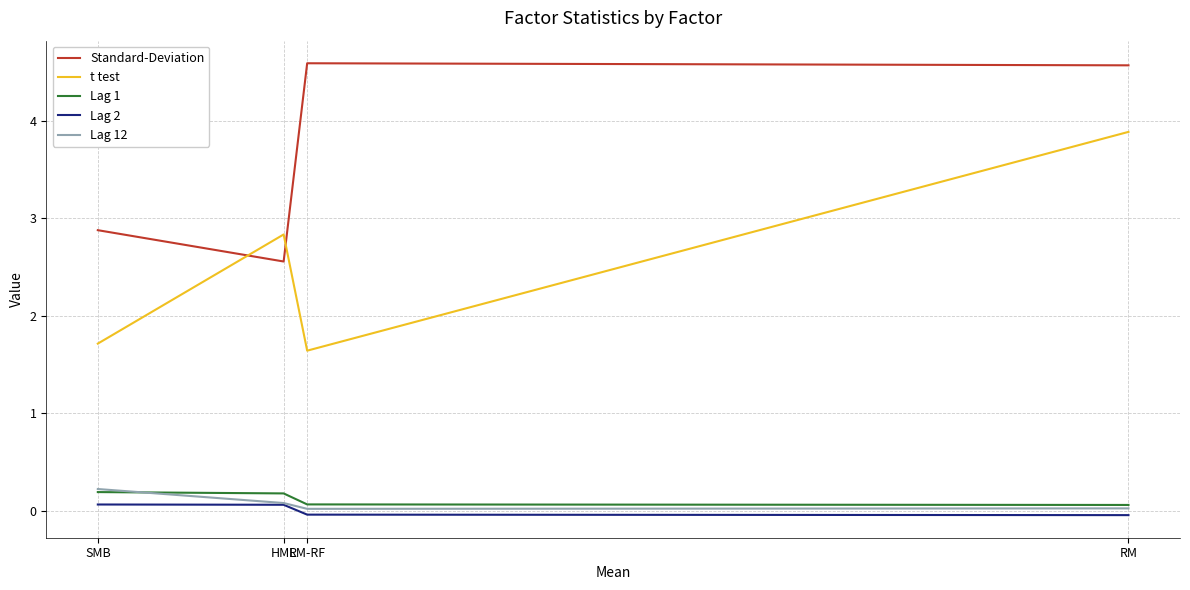

Which label corresponds to the smallest value in the chart?

RM